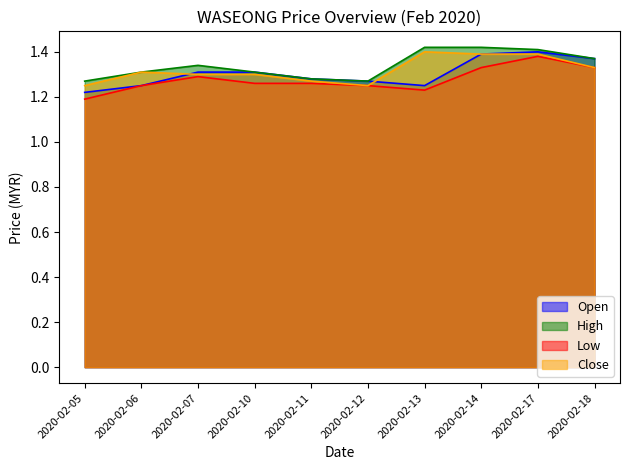

The value of close at 2020-02-12 is 0.5. True or false?

False